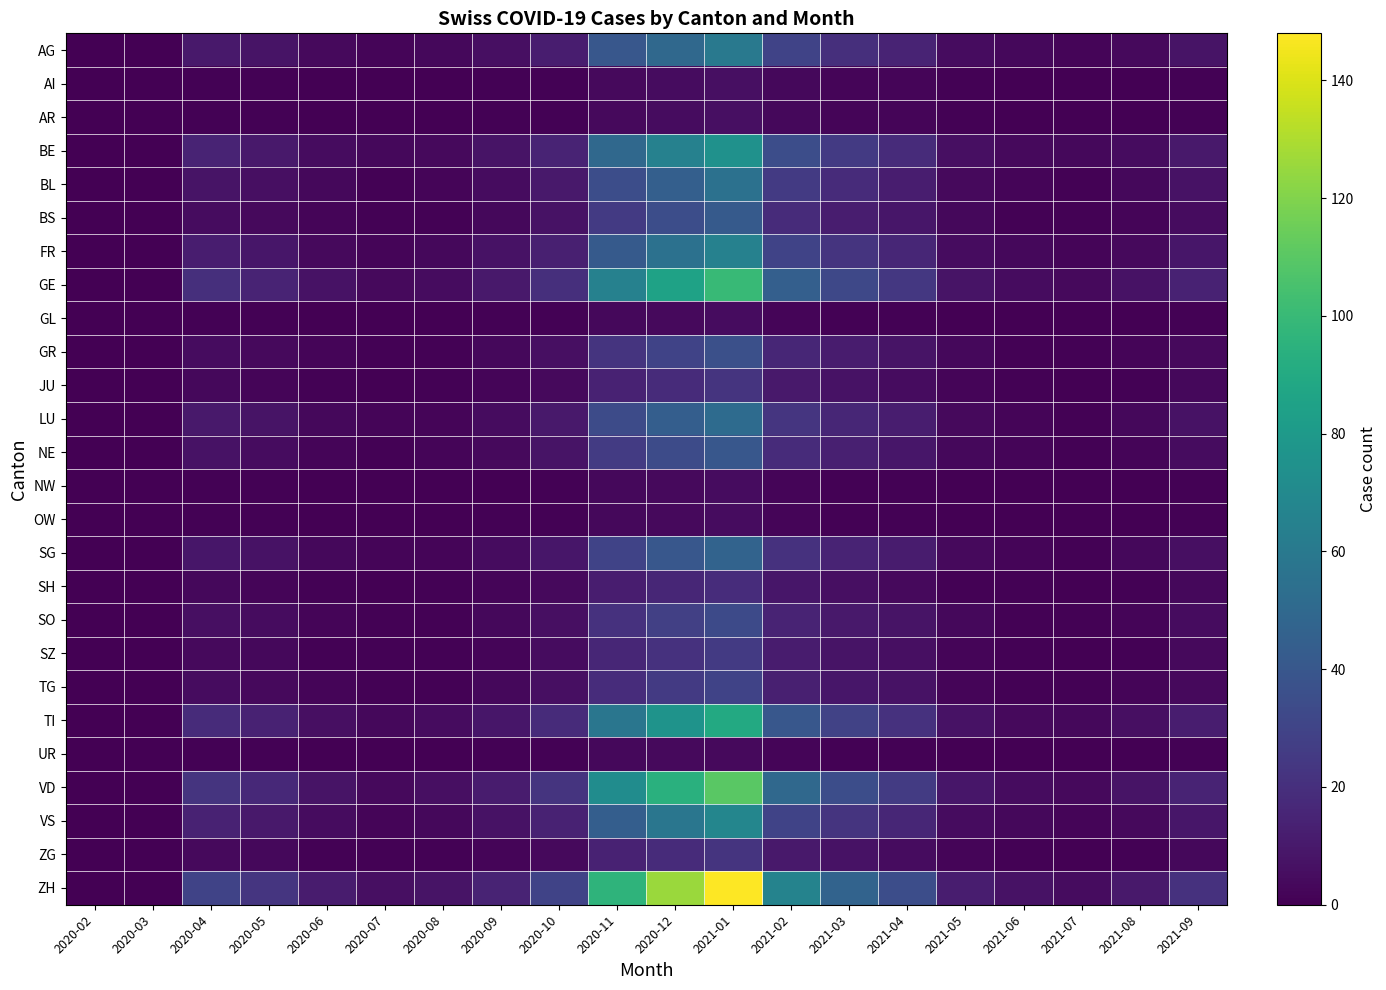

At which category is the sum across all series the highest?

2021-01